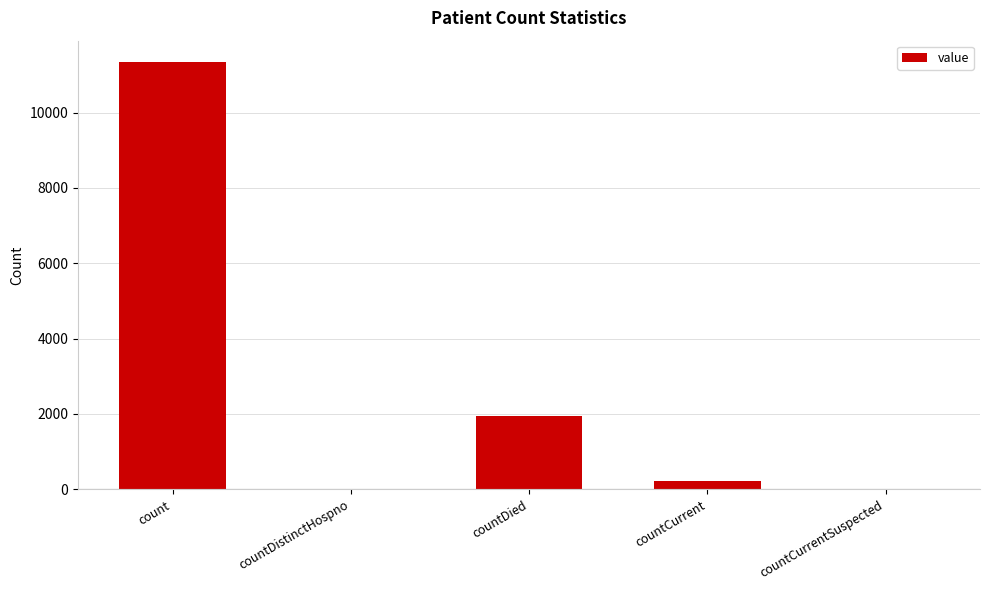

True or false: the data shows 1936 at countDied.

True